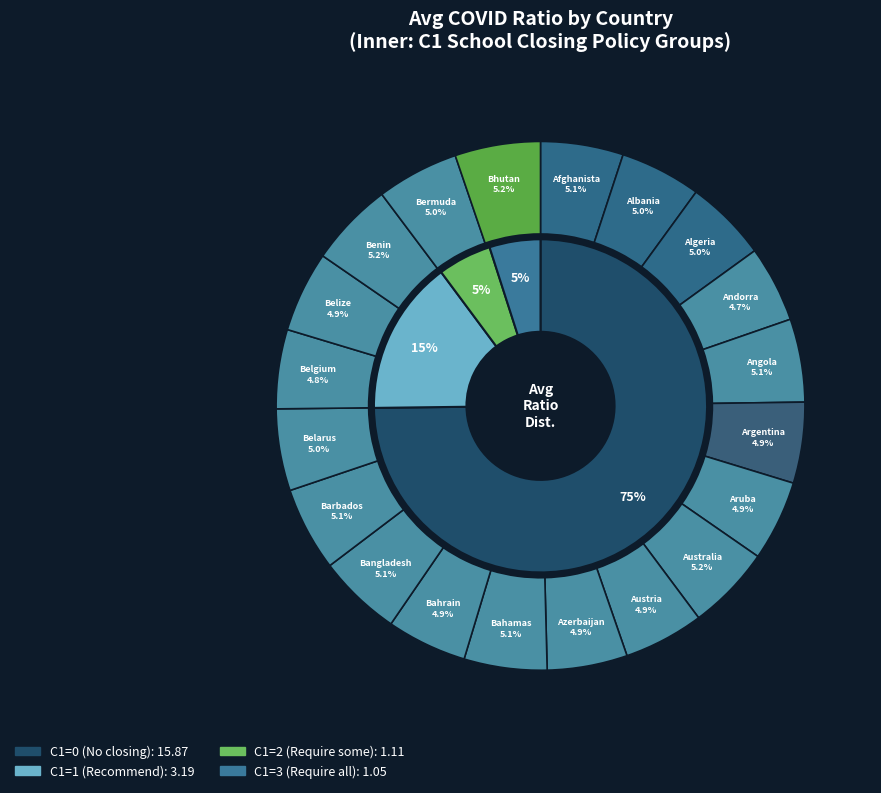

What is the smallest slice in the pie chart?

Andorra